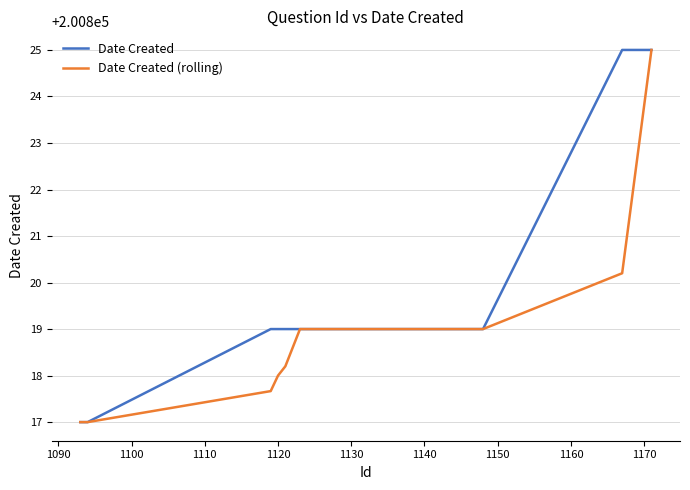

Which series has the largest total across all categories?

Date Created